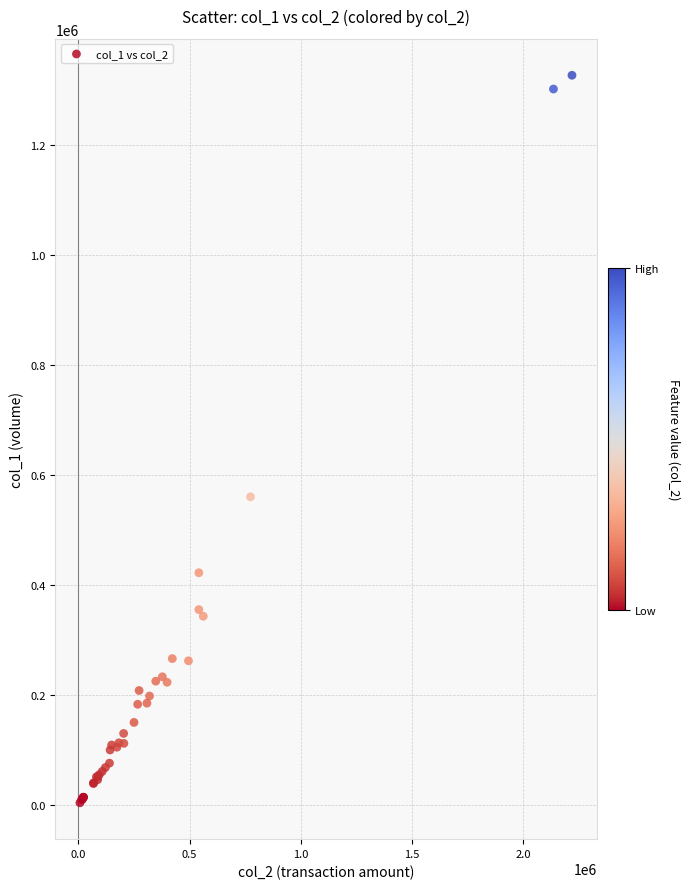

What Y value in the scatter plot is closest to 665000?

560000